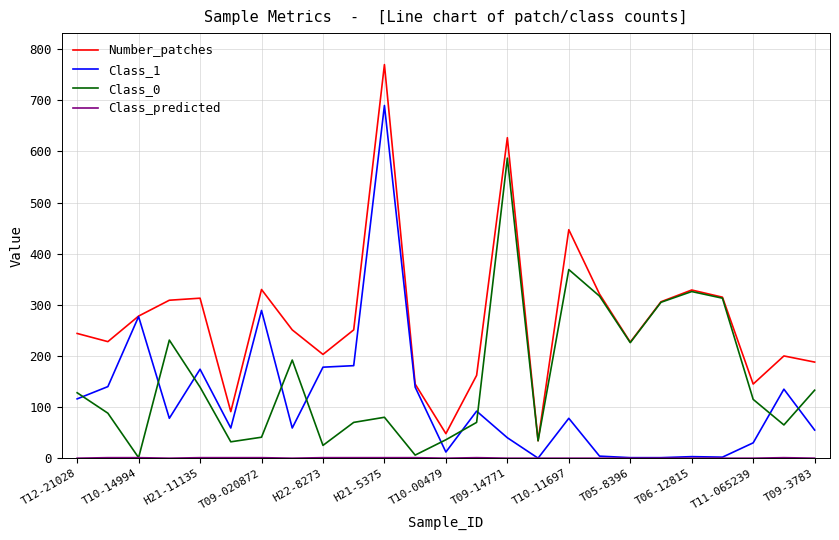

How many interior local peaks does the Number_patches series have?

7